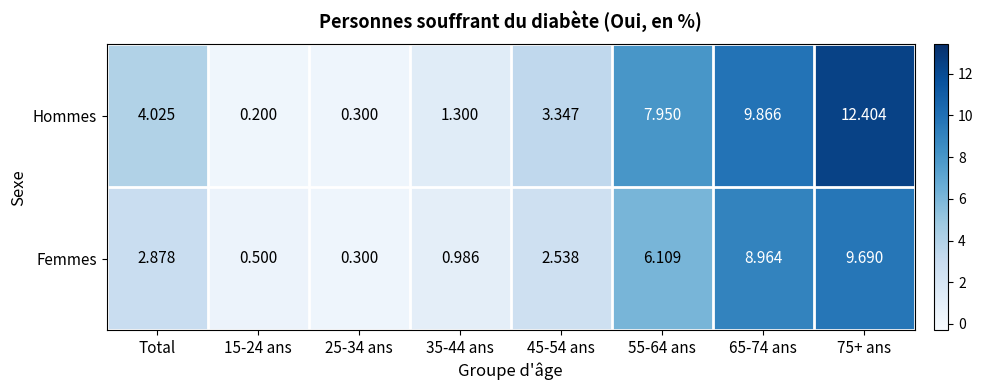

Where does the Femmes series first go above 2?

Total